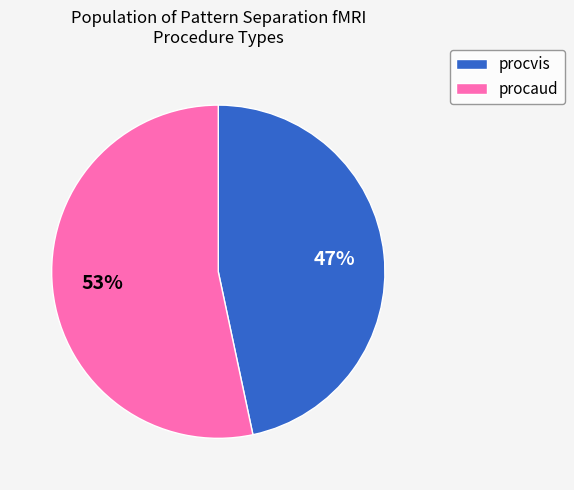

Which slice represents more than half of the pie?

procaud